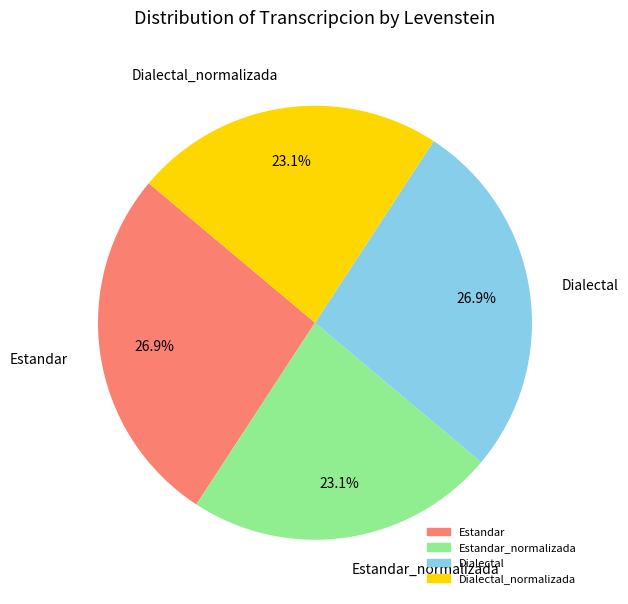

Is there any slice that represents more than half of the pie?

No